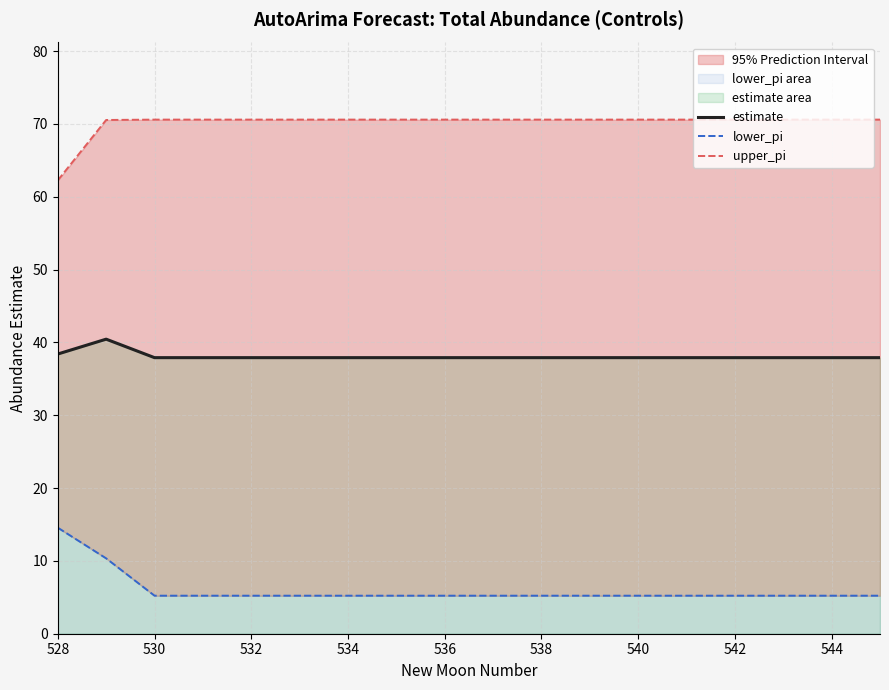

True or false: lower_pi and upper_pi intersect in this chart.

False